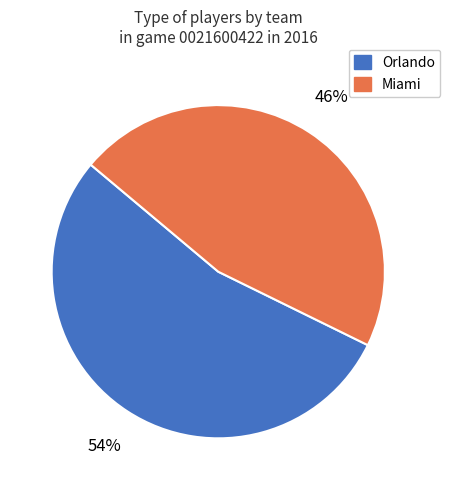

Which category accounts for the majority?

Orlando